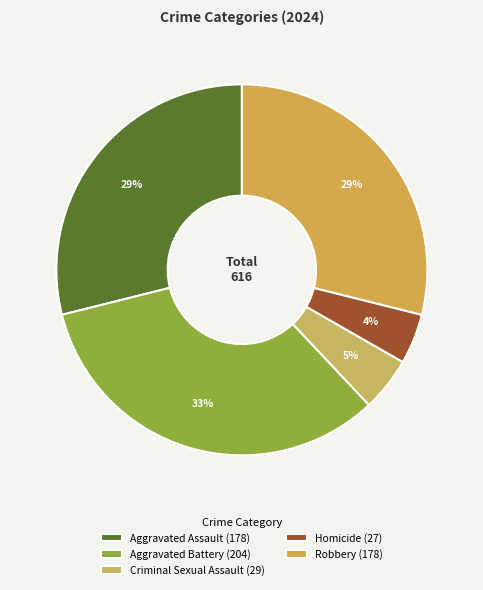

What is the largest slice in the pie chart?

Aggravated Battery